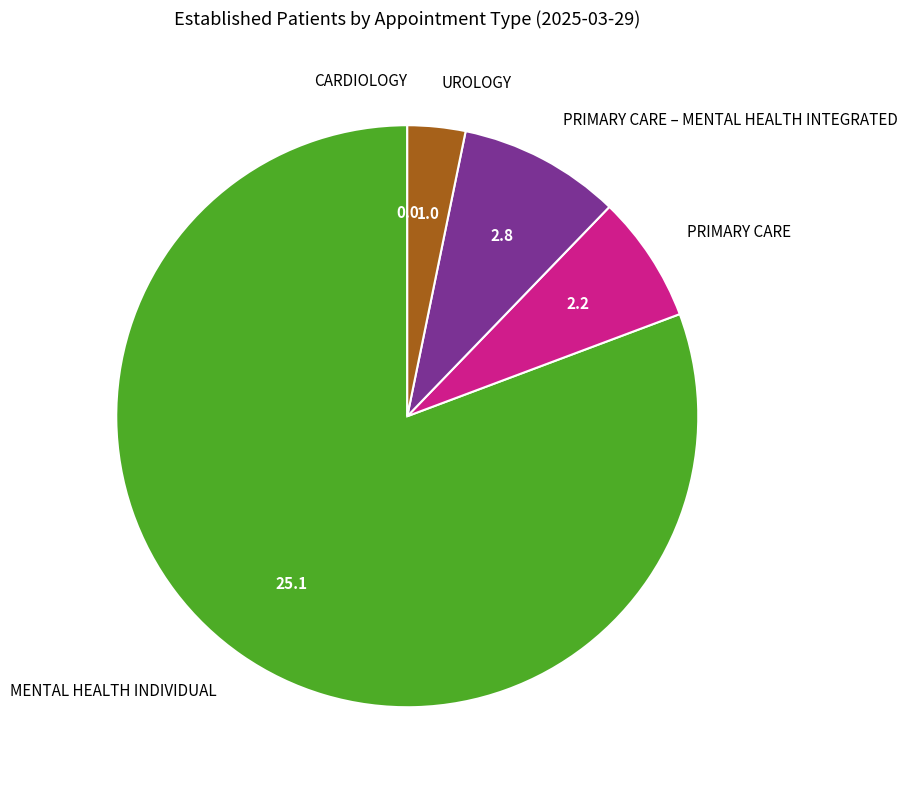

Is it true that PRIMARY CARE is 17% of the pie?

False